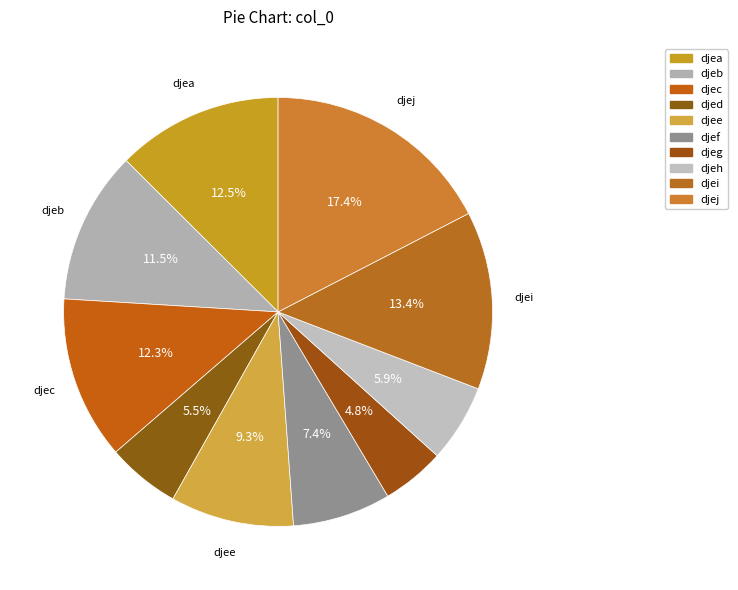

How many segments does this pie chart have?

10